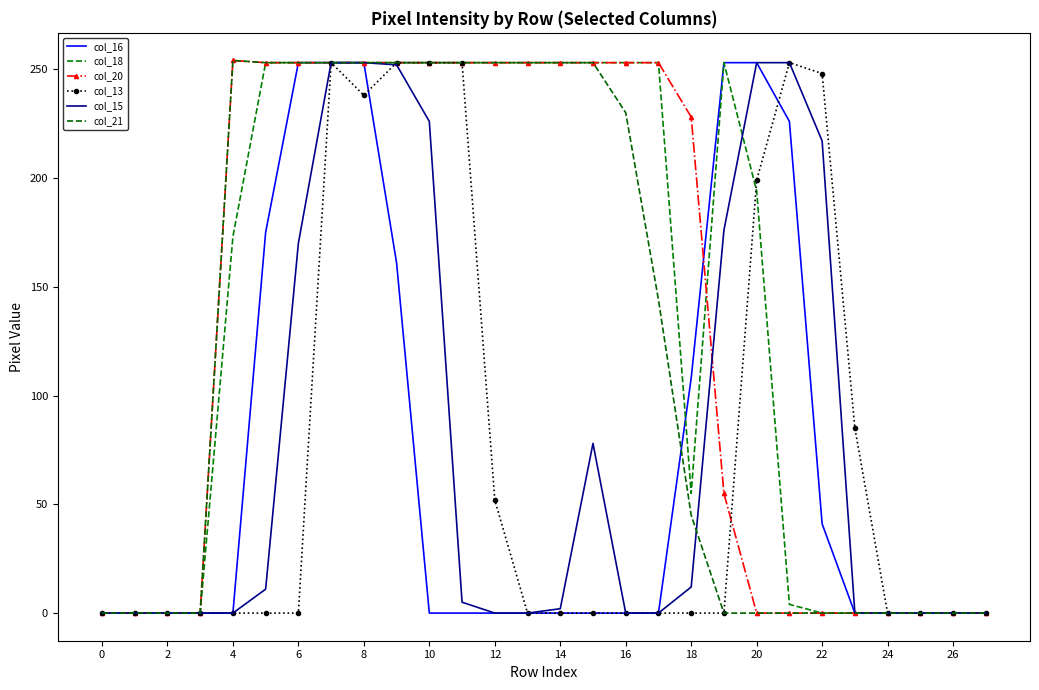

Reading right to left, transcribe all the data shown in this chart.

col_16: 0	0	0	0	0	41	226	253	253	108	0	0	0	0	0	0	0	0	161	253	253	253	175	0	0	0	0	0
col_18: 0	0	0	0	0	0	4	194	253	55	253	253	253	253	253	253	253	253	253	253	253	253	253	173	0	0	0	0
col_20: 0	0	0	0	0	0	0	0	55	228	253	253	253	253	253	253	253	253	253	253	253	253	253	254	0	0	0	0
col_13: 0	0	0	0	85	248	253	199	0	0	0	0	0	0	0	52	253	253	253	238	253	0	0	0	0	0	0	0
col_15: 0	0	0	0	0	217	253	253	176	12	0	0	78	2	0	0	5	226	252	253	253	170	11	0	0	0	0	0
col_21: 0	0	0	0	0	0	0	0	0	45	144	230	253	253	253	253	253	253	253	253	253	253	253	254	0	0	0	0